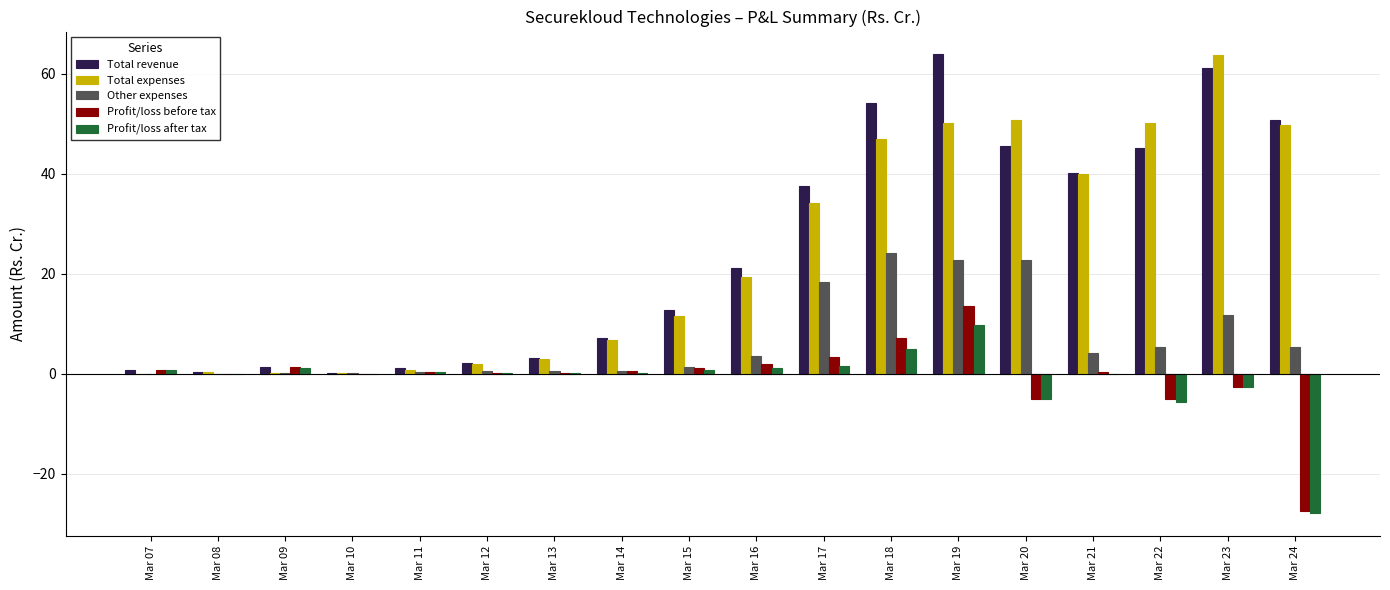

The value of Total revenue at Mar 24 is 68.7. True or false?

False